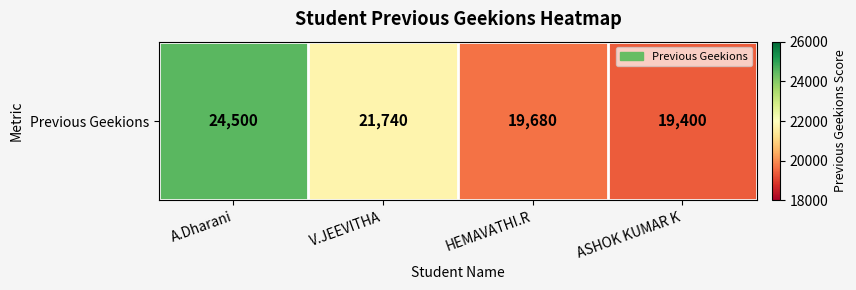

What is the ratio of the value at A.Dharani to the value at V.JEEVITHA?

1.1